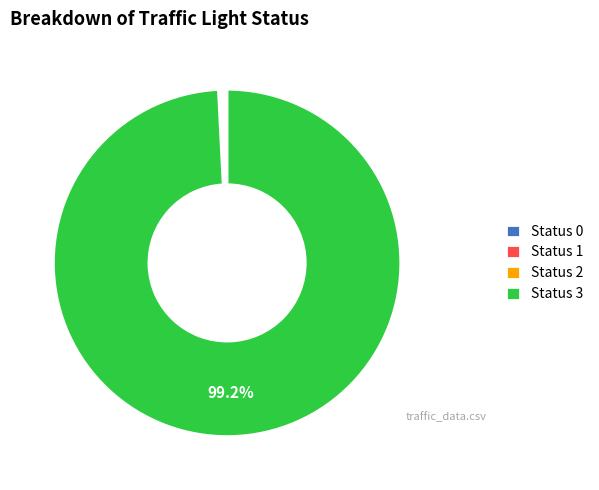

Which category accounts for the majority?

Status 3